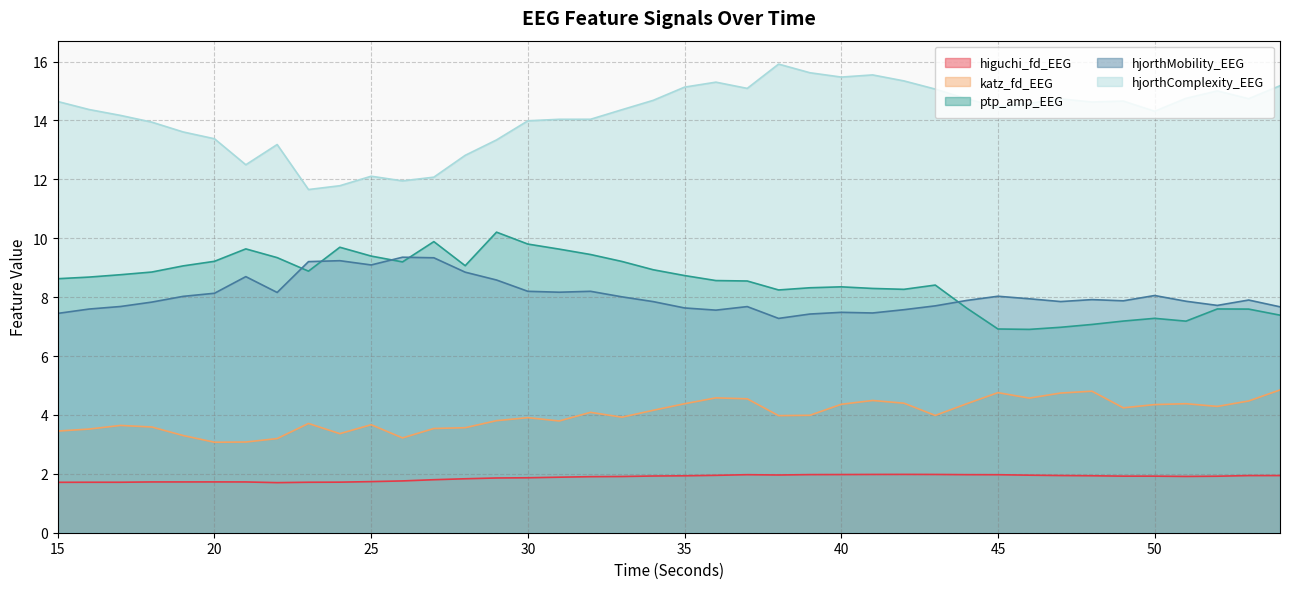

At which label is hjorthMobility_EEG closest to 8?

33